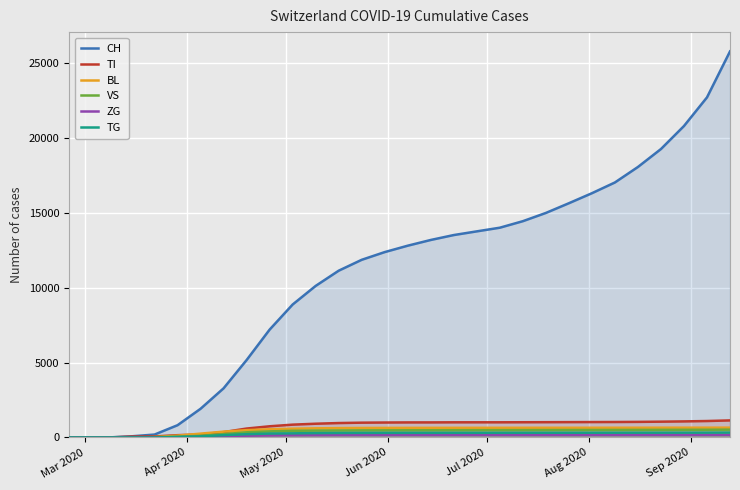

What is the maximum value shown in the chart?

25765